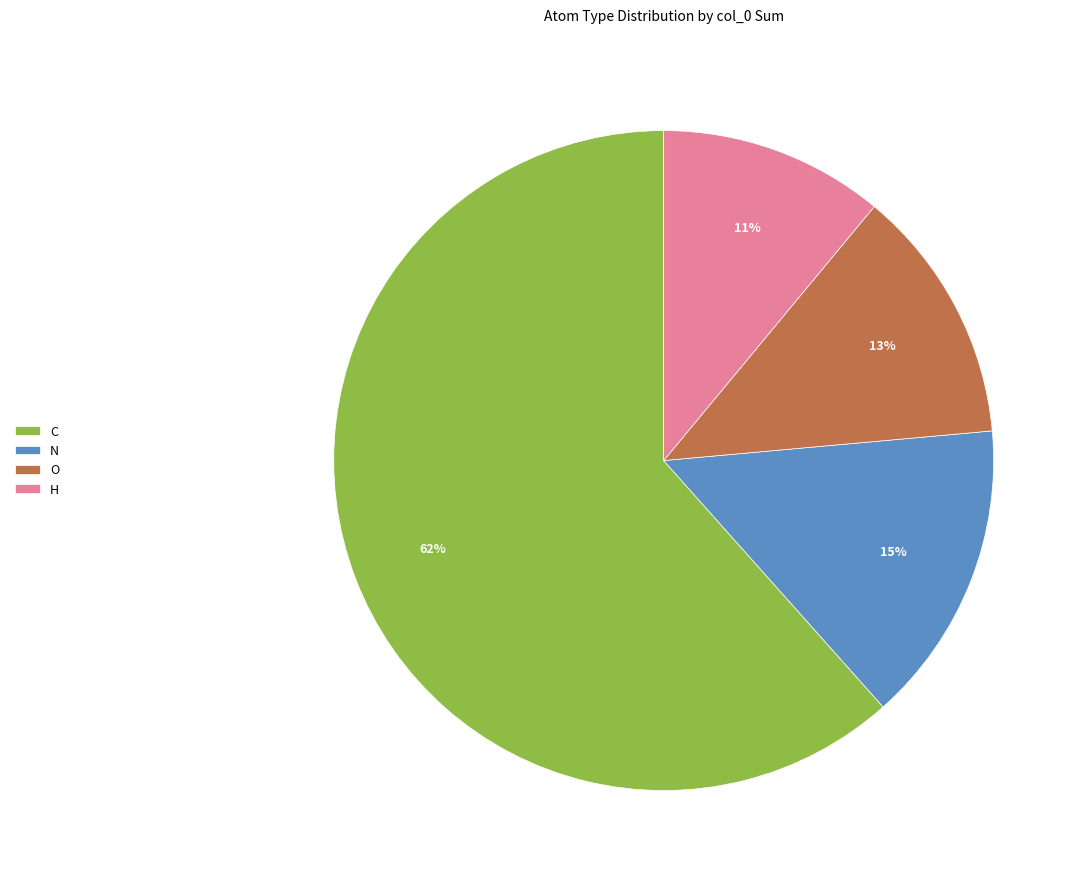

Count the number of slices in the pie.

4